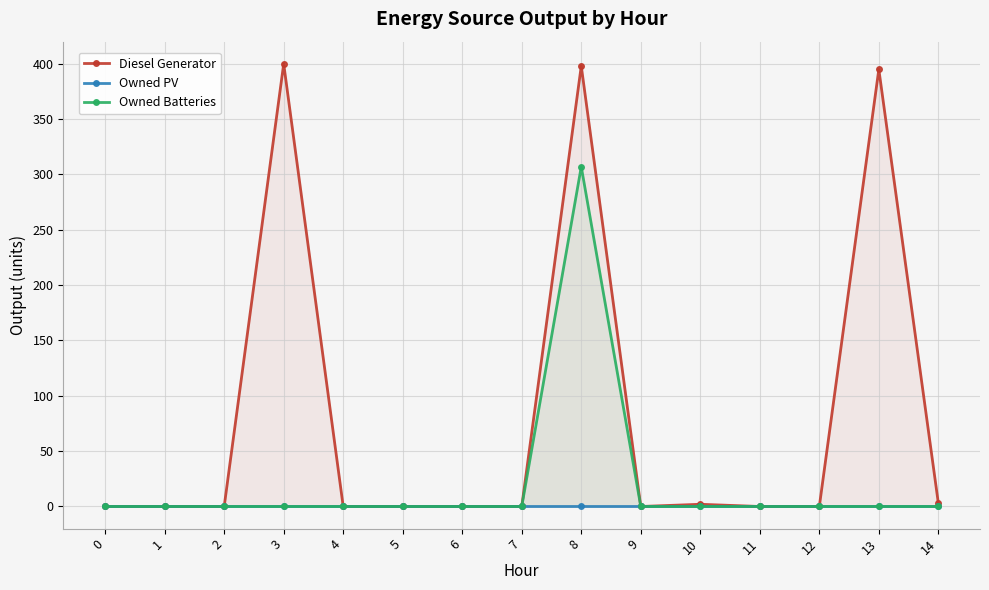

Which series has the largest total across all categories?

Diesel Generator